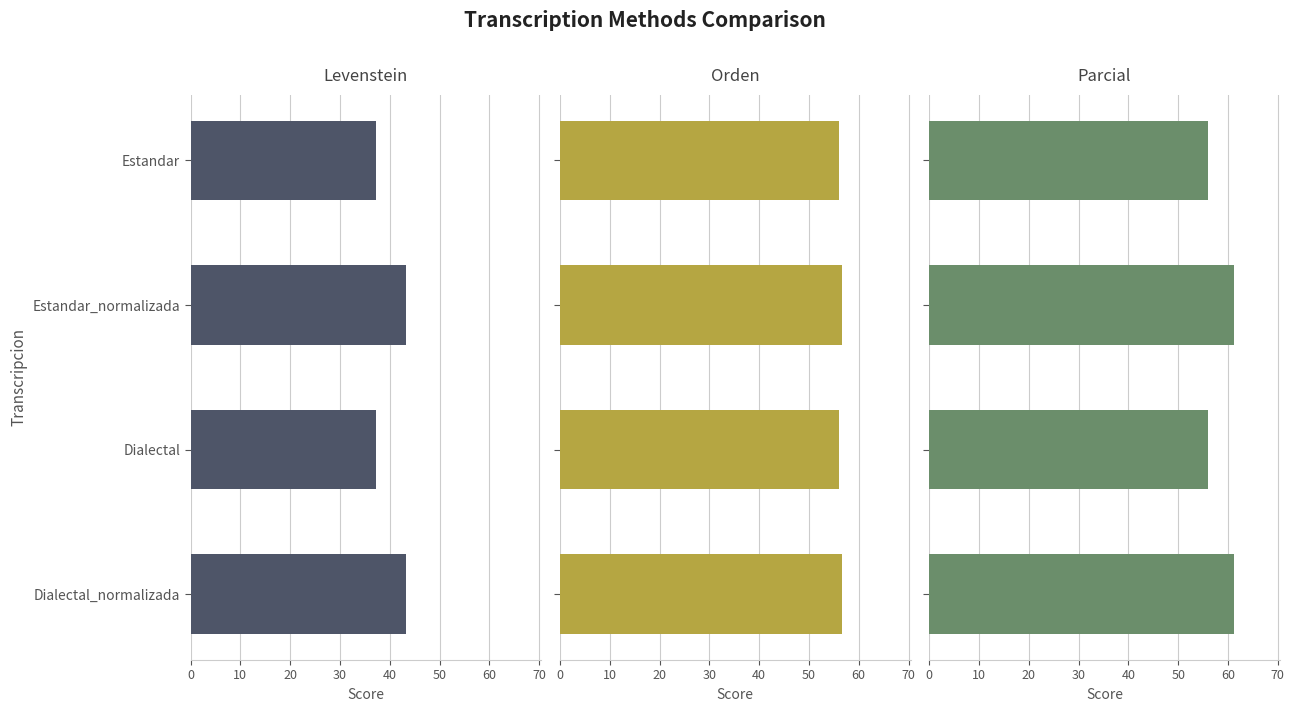

How many bars are there in total?

12